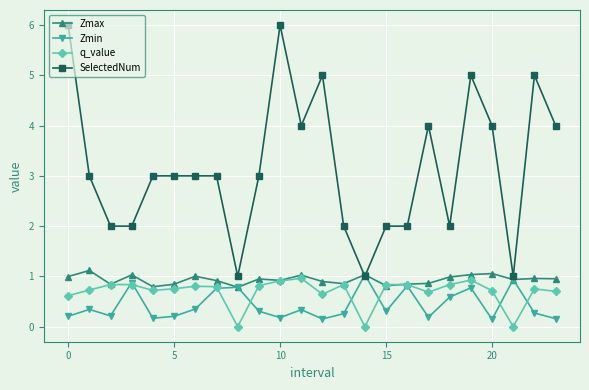

True or false: SelectedNum and q_value intersect in this chart.

False